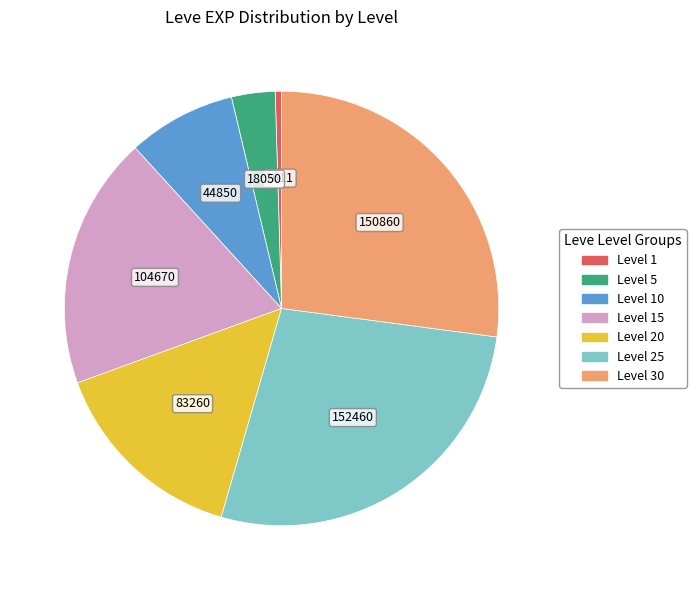

Does any single category account for the majority?

No